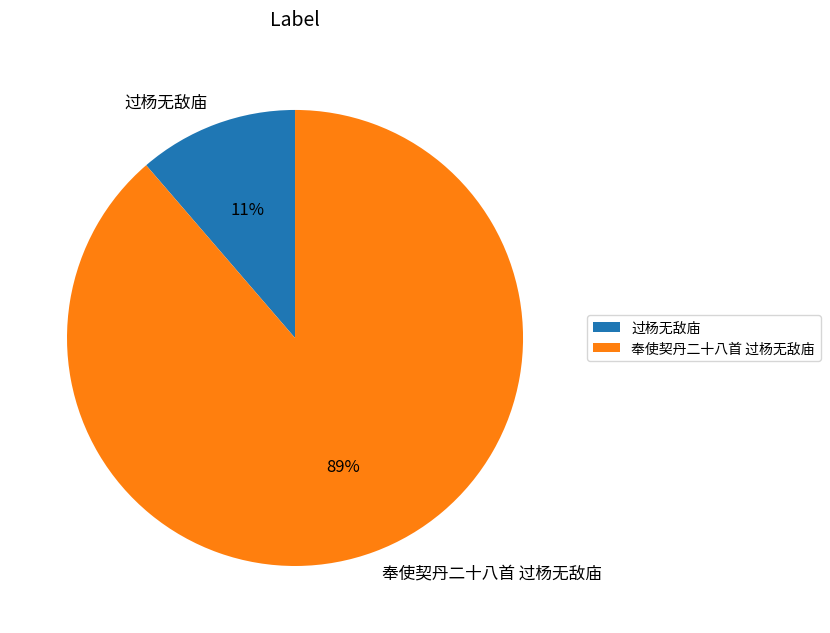

How many segments does this pie chart have?

2